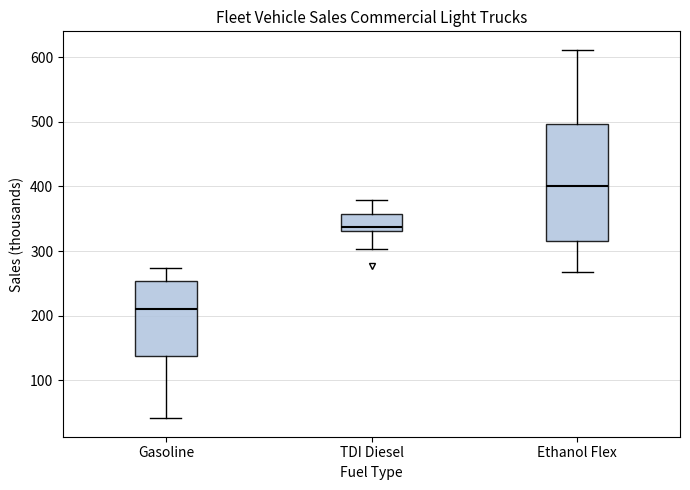

Reading left to right, transcribe this box plot: for each box, give where its median line is, the range the box spans, and where its two whiskers end, as read against the y-axis. The values are not printed on the chart, so give them approximately, as read against the axis.

Gasoline: median 210, box 140 to 250, whiskers 40 to 270
TDI Diesel: median 340, box 330 to 360, whiskers 300 to 380
Ethanol Flex: median 400, box 320 to 500, whiskers 270 to 610